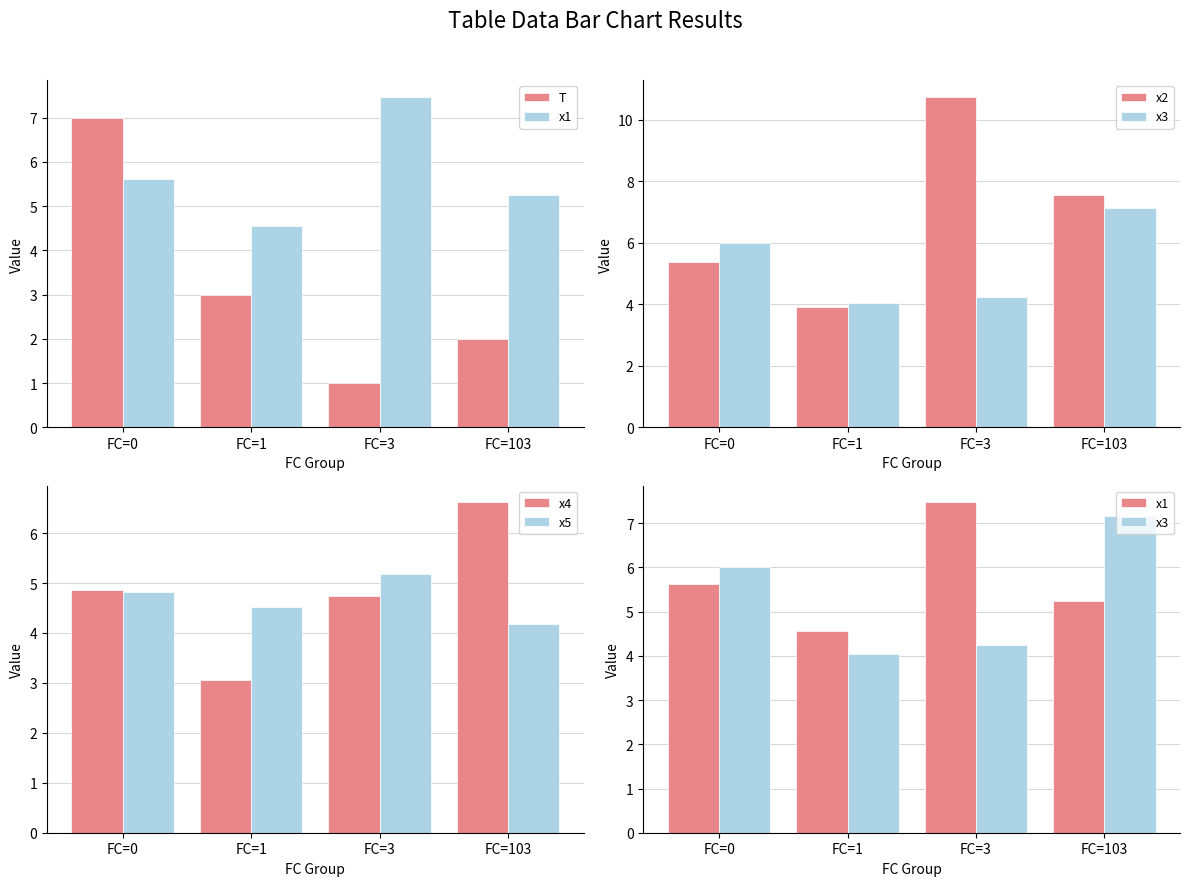

What is the difference between the maximum and second lowest values in the x4 series?

1.9